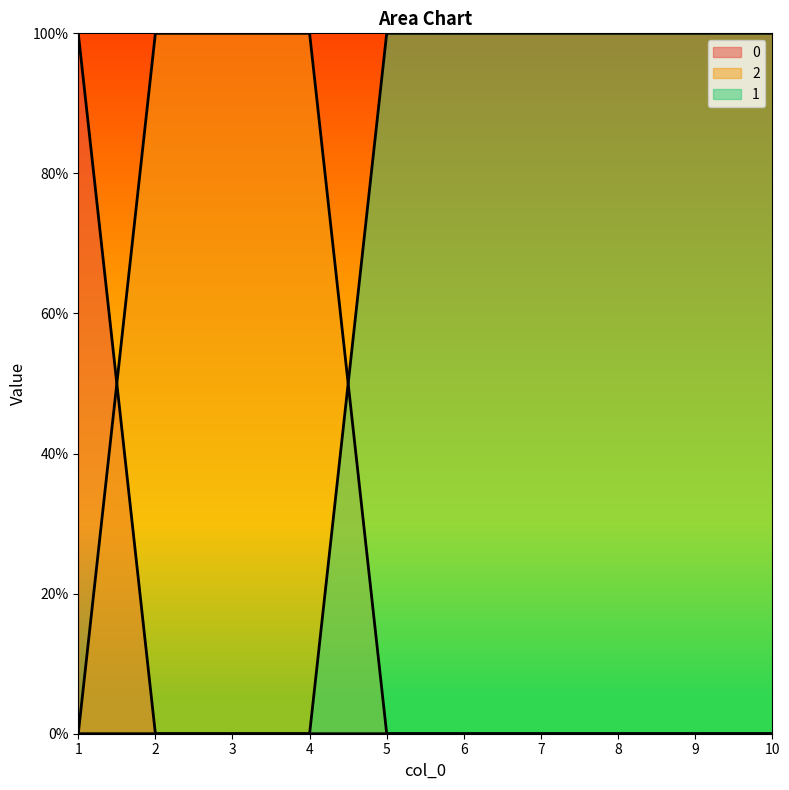

Read the 1 value at 6.

1